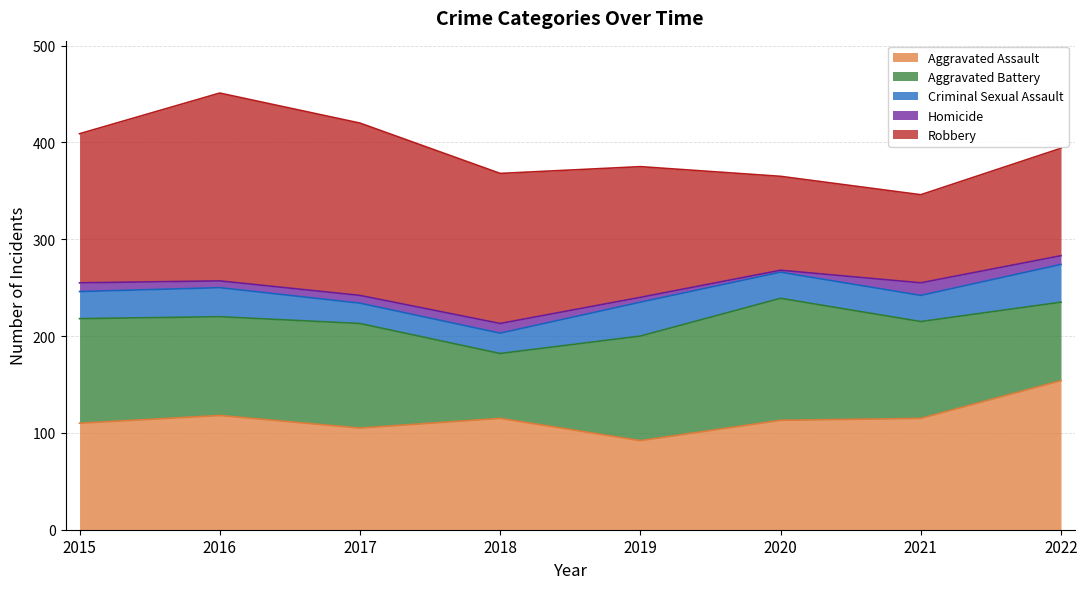

How many lines are shown in the chart?

5